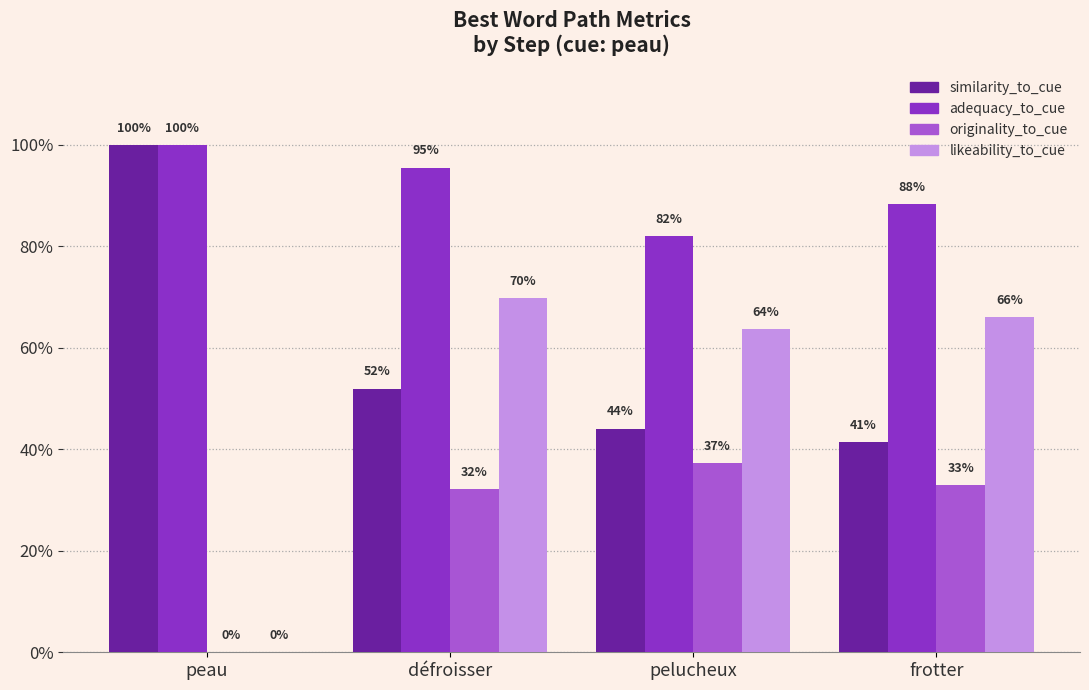

How many originality_to_cue values are between 0 and 1?

4